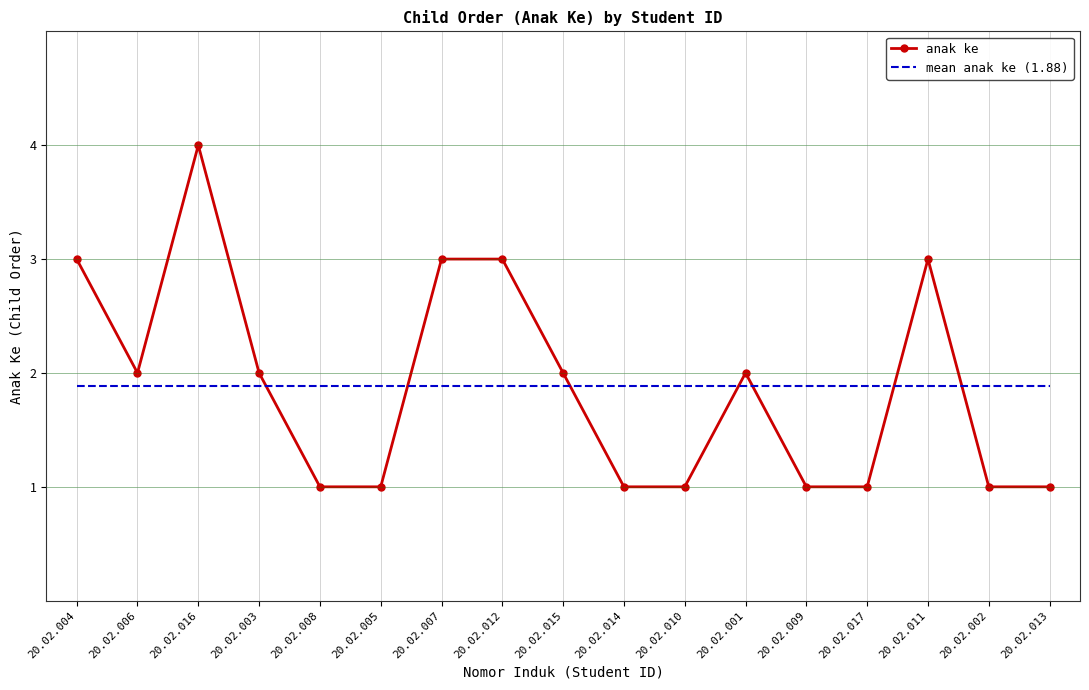

The mean anak ke (1.88) series shows 1.9 at 20.02.014. True or false?

True